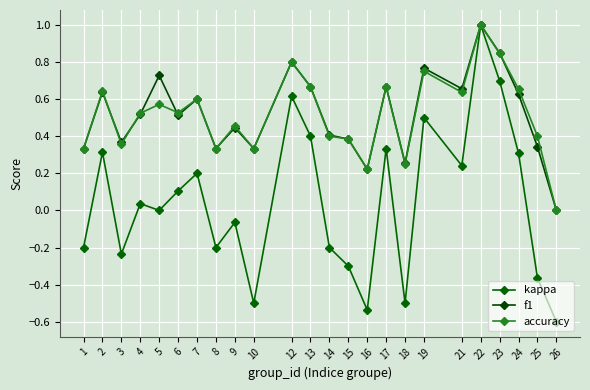

Does the chart have visible grid lines?

Yes